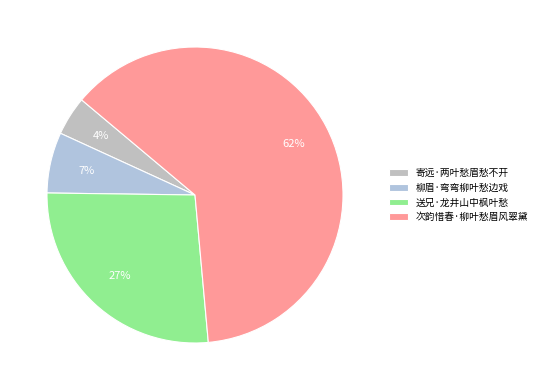

To the nearest percent, what is the difference between the 柳眉·弯弯柳叶愁边戏 and 送兄·龙井山中枫叶愁 slice percentages?

20%